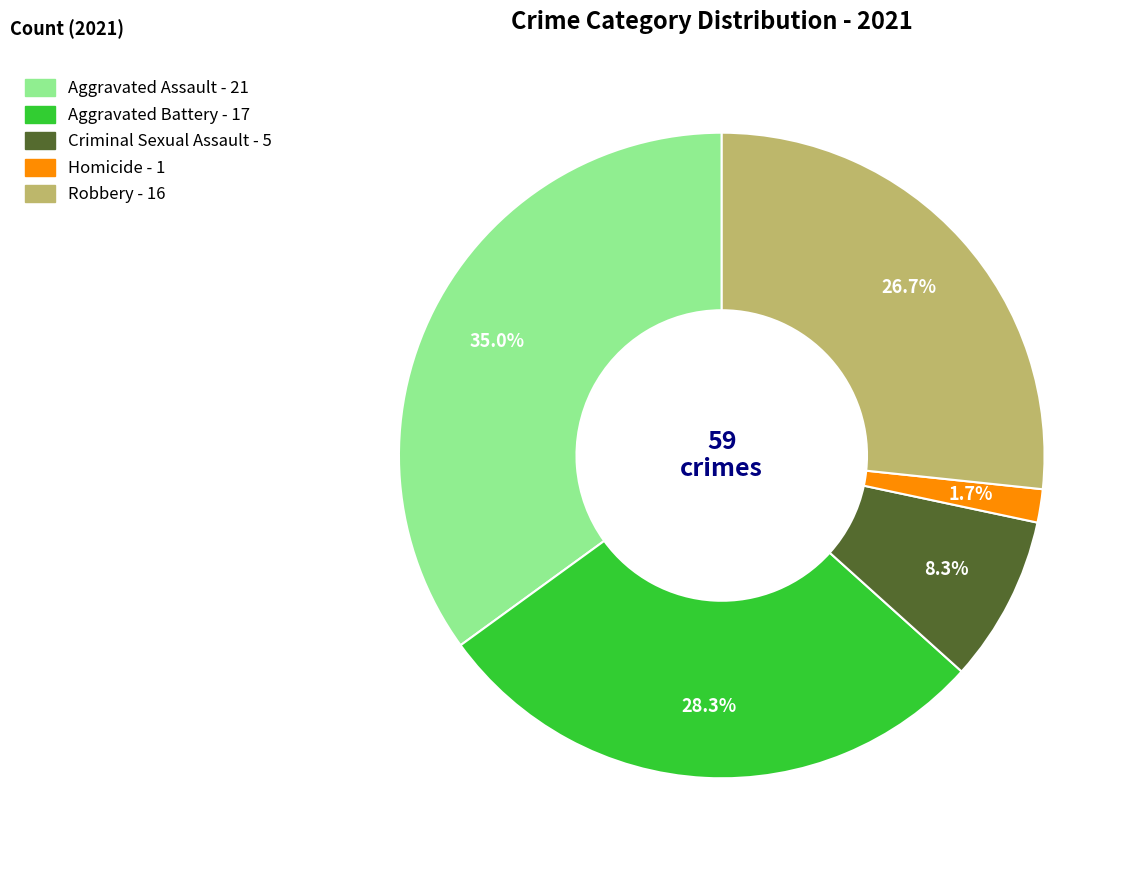

What percentage do Aggravated Assault - 21 and Aggravated Battery - 17 together represent?

63.3%